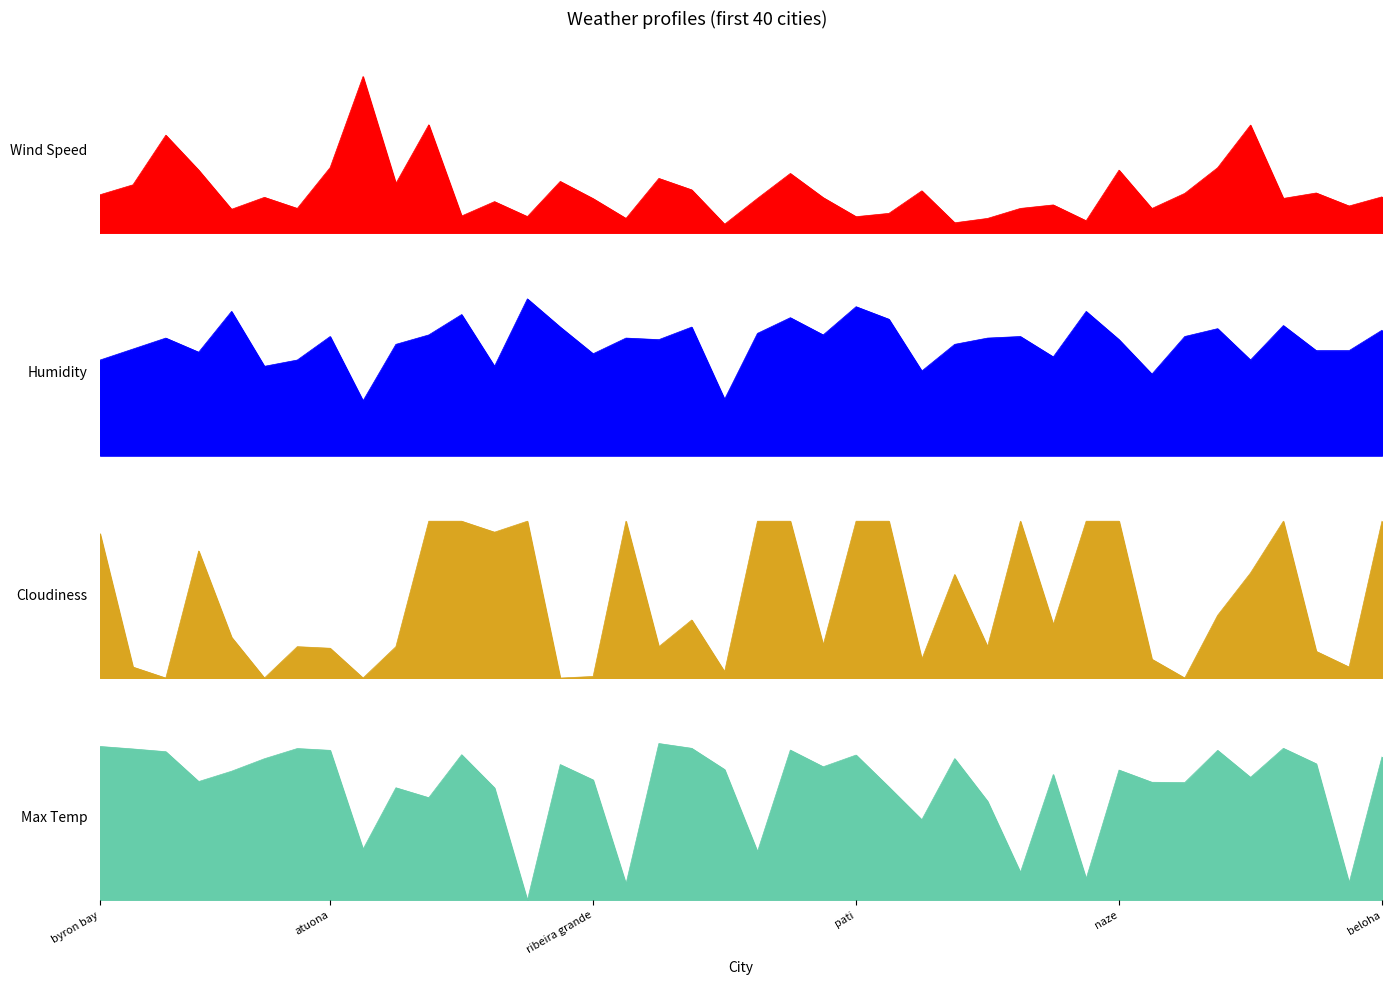

What is the value of the Max Temp point at the 2nd from the left?

65.8